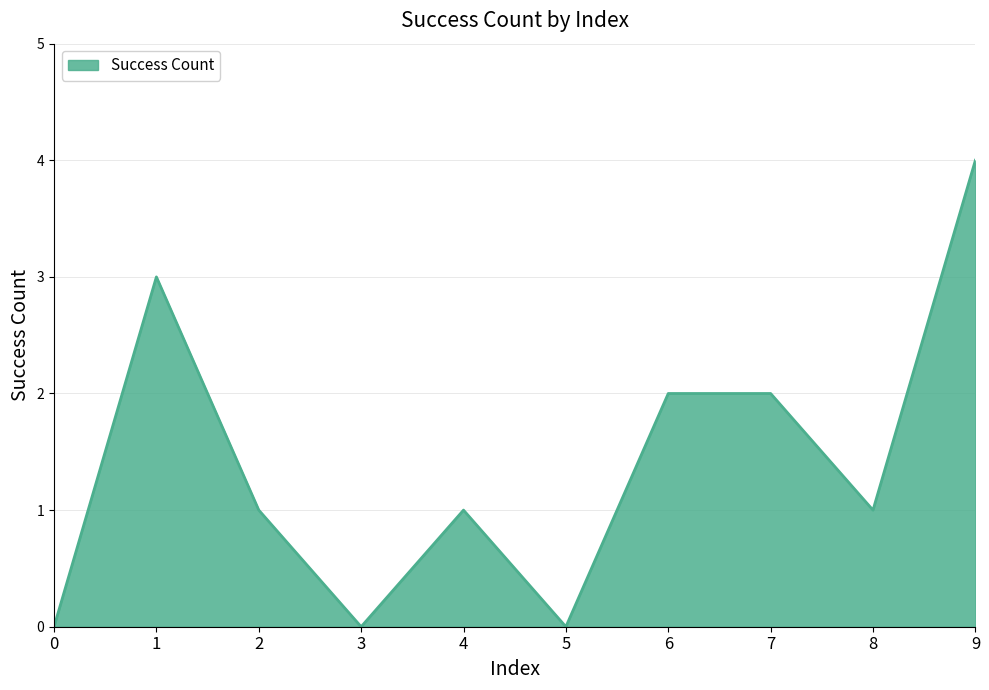

What is the maximum value shown in the chart?

4